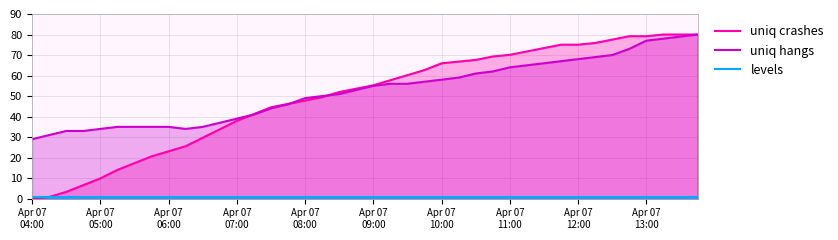

True or false: uniq hangs and levels intersect in this chart.

False